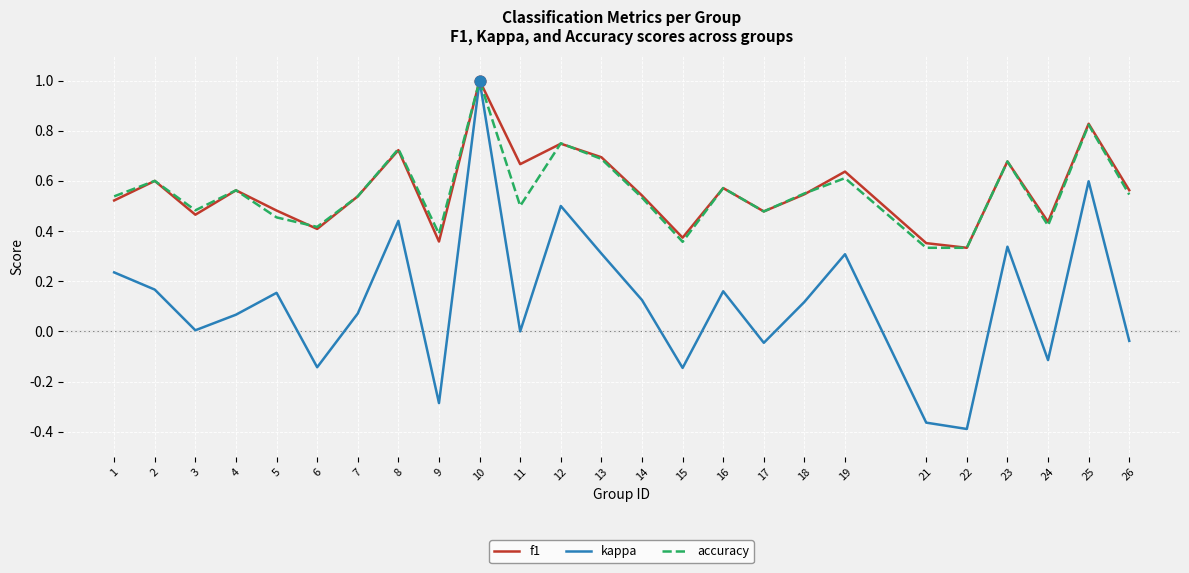

Which series has the widest spread of values?

kappa